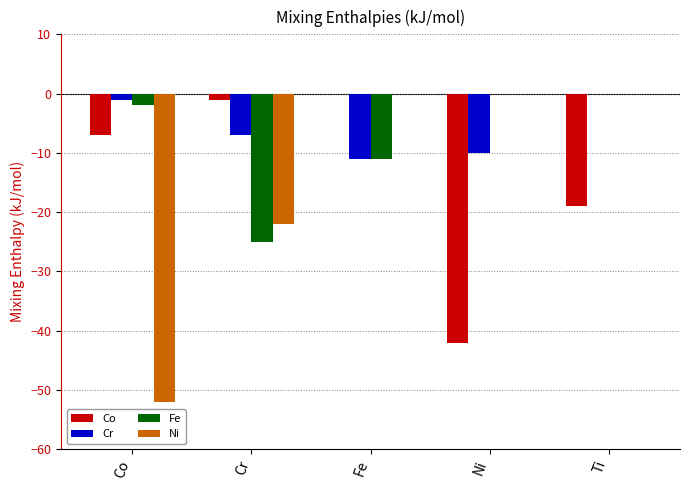

How many distinct data groups are displayed?

4